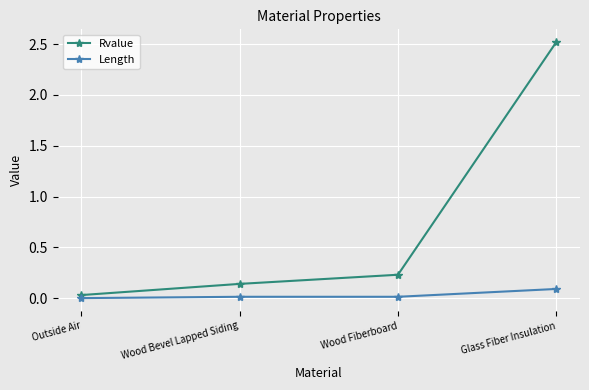

What is the difference between the maximum and minimum values in the Rvalue series?

2.5